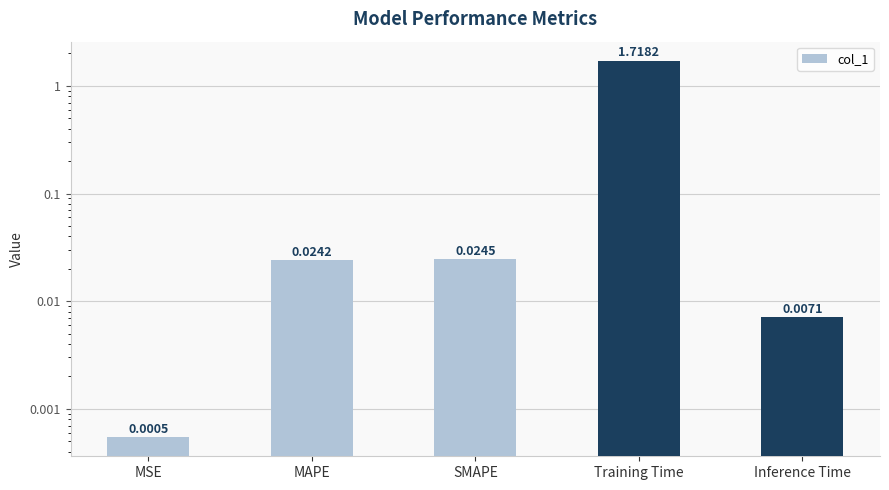

True or false: the data shows 0.0 at Inference Time.

True